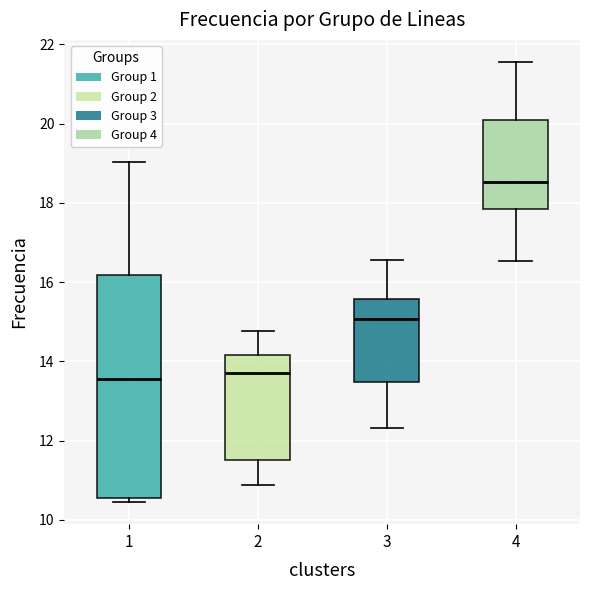

Where does the median line of the box at x = 4 sit on the y-axis? The values are not printed on the chart, so give them approximately, as read against the axis.

18.6